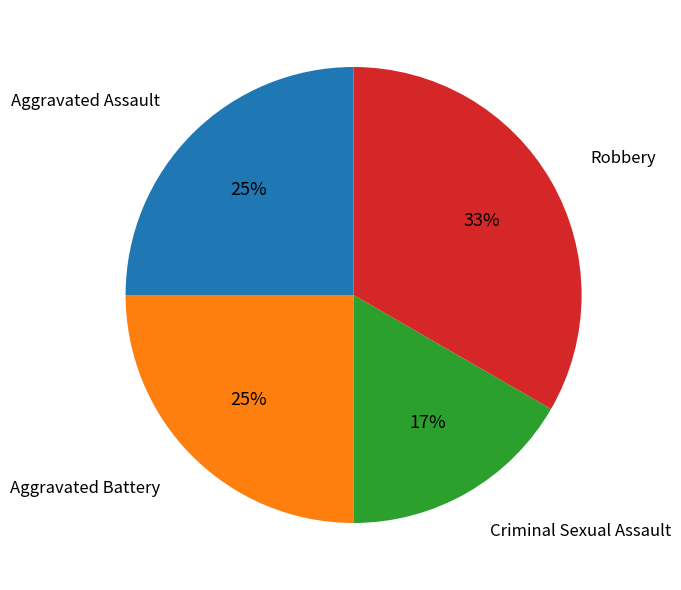

Which category has the biggest portion of the pie?

Robbery